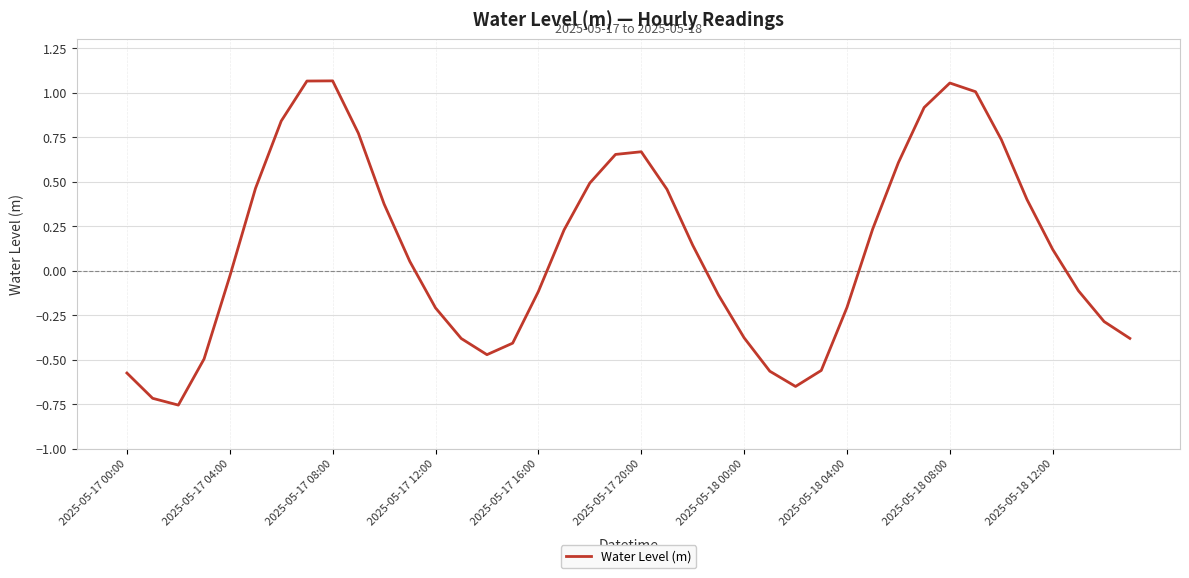

True or false: there are more than 2 points higher than both neighbors.

True